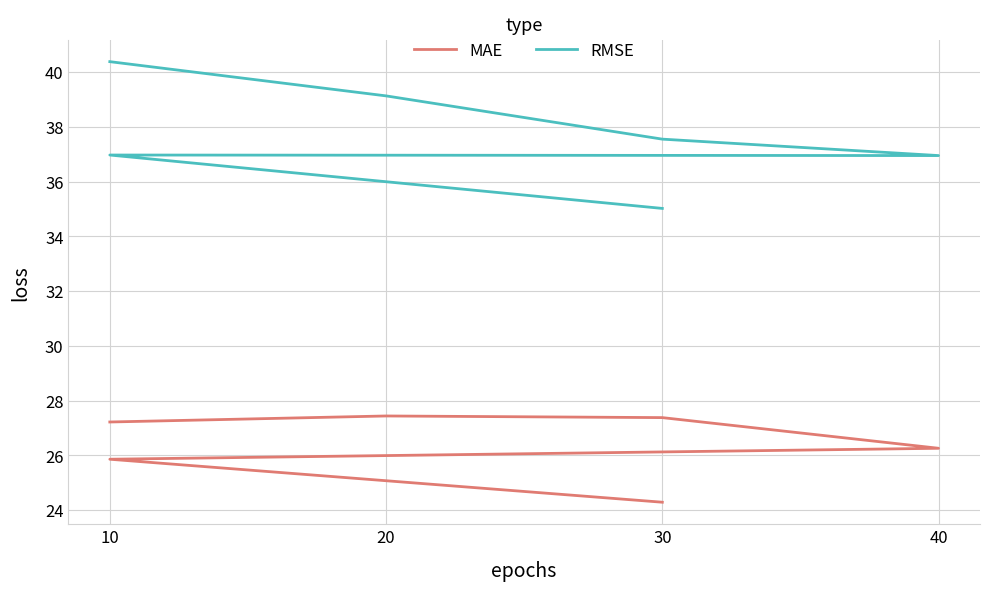

True or false: MAE and RMSE cross at least once.

False